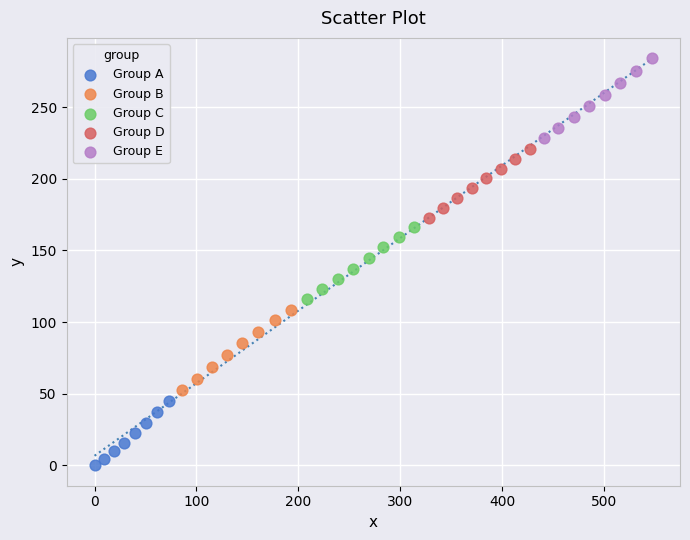

Which series reaches the minimum Y coordinate?

Group A